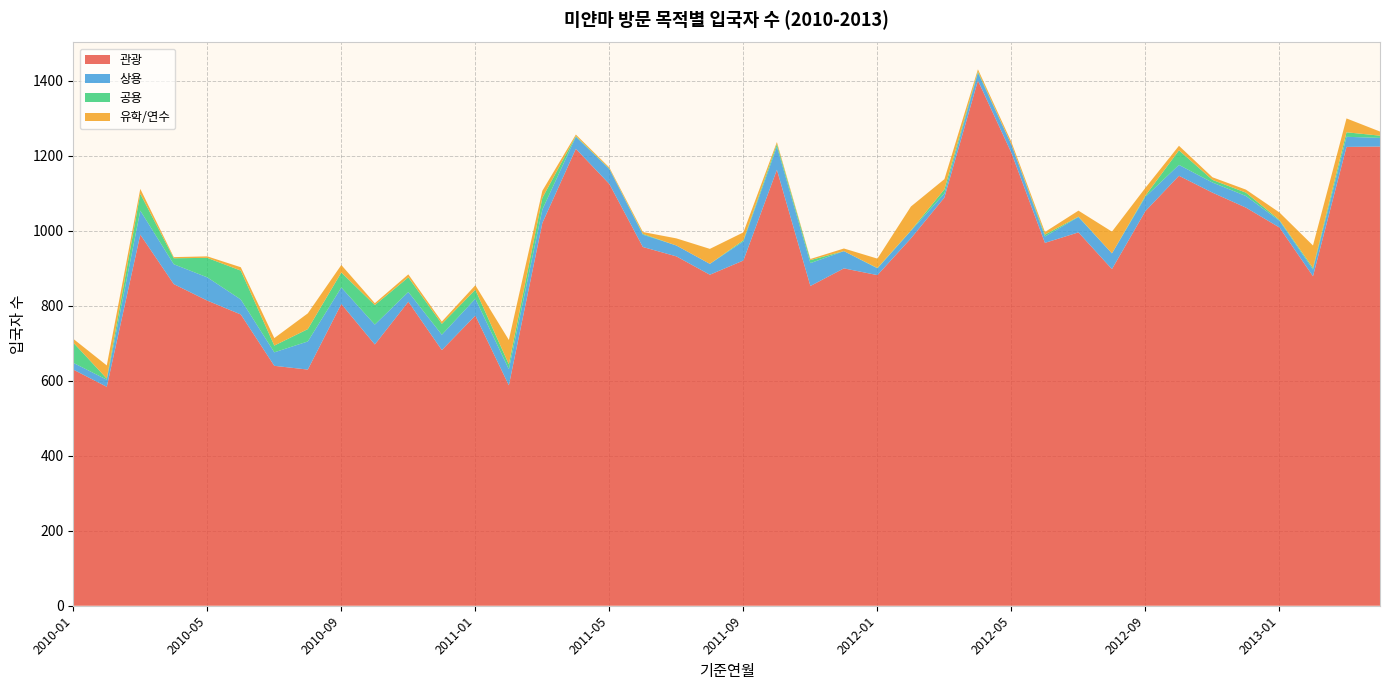

Reading right to left, transcribe all the data shown in this chart.

관광: 2013-04=1225	2013-03=1224	2013-02=879	2013-01=1009	2012-12=1062	2012-11=1102	2012-10=1147	2012-09=1053	2012-08=898	2012-07=996	2012-06=968	2012-05=1208	2012-04=1401	2012-03=1089	2012-02=980	2012-01=882	2011-12=900	2011-11=853	2011-10=1163	2011-09=921	2011-08=883	2011-07=932	2011-06=957	2011-05=1125	2011-04=1219	2011-03=1021	2011-02=588	2011-01=774	2010-12=682	2010-11=811	2010-10=697	2010-09=805	2010-08=630	2010-07=640	2010-06=777	2010-05=814	2010-04=858	2010-03=990	2010-02=584	2010-01=630
상용: 2013-04=23	2013-03=27	2013-02=18	2013-01=18	2012-12=31	2012-11=27	2012-10=29	2012-09=38	2012-08=42	2012-07=41	2012-06=17	2012-05=22	2012-04=21	2012-03=11	2012-02=20	2012-01=18	2011-12=46	2011-11=61	2011-10=62	2011-09=51	2011-08=29	2011-07=29	2011-06=33	2011-05=40	2011-04=32	2011-03=36	2011-02=43	2011-01=45	2010-12=41	2010-11=26	2010-10=53	2010-09=44	2010-08=75	2010-07=36	2010-06=40	2010-05=62	2010-04=53	2010-03=64	2010-02=19	2010-01=18
공용: 2013-04=6	2013-03=12	2013-02=4	2013-01=2	2012-12=9	2012-11=7	2012-10=39	2012-09=3	2012-08=0	2012-07=1	2012-06=5	2012-05=0	2012-04=3	2012-03=11	2012-02=1	2012-01=1	2011-12=0	2011-11=8	2011-10=7	2011-09=3	2011-08=0	2011-07=0	2011-06=2	2011-05=1	2011-04=2	2011-03=31	2011-02=13	2011-01=24	2010-12=29	2010-11=39	2010-10=52	2010-09=40	2010-08=33	2010-07=18	2010-06=77	2010-05=52	2010-04=16	2010-03=45	2010-02=3	2010-01=54
유학/연수: 2013-04=11	2013-03=37	2013-02=60	2013-01=20	2012-12=8	2012-11=7	2012-10=12	2012-09=21	2012-08=58	2012-07=16	2012-06=7	2012-05=7	2012-04=6	2012-03=27	2012-02=64	2012-01=25	2011-12=7	2011-11=3	2011-10=5	2011-09=21	2011-08=40	2011-07=19	2011-06=5	2011-05=3	2011-04=4	2011-03=19	2011-02=65	2011-01=12	2010-12=6	2010-11=8	2010-10=5	2010-09=20	2010-08=42	2010-07=20	2010-06=9	2010-05=4	2010-04=3	2010-03=13	2010-02=35	2010-01=10